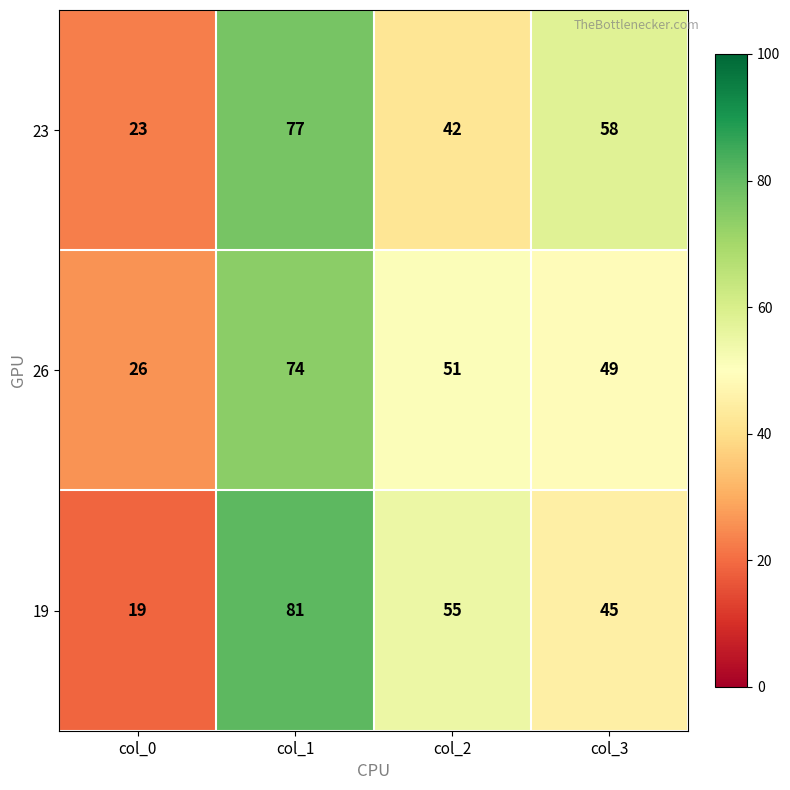

How many data points does each series have?

4